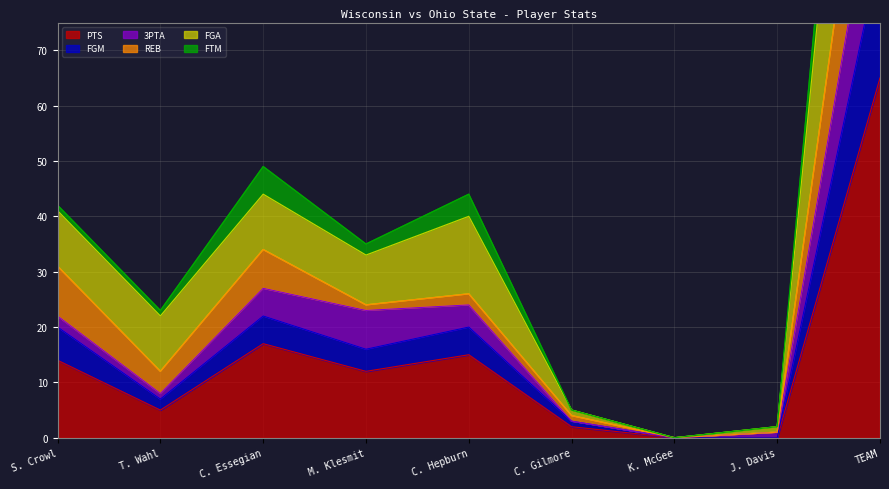

At how many categories does at least one series exceed 32?

5